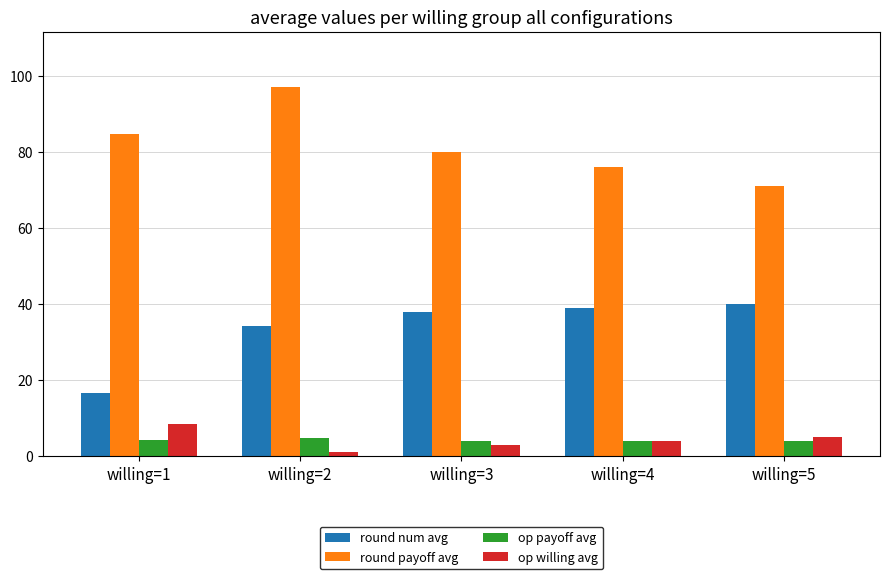

Is it true that round payoff avg equals 76.0 at willing=4?

True